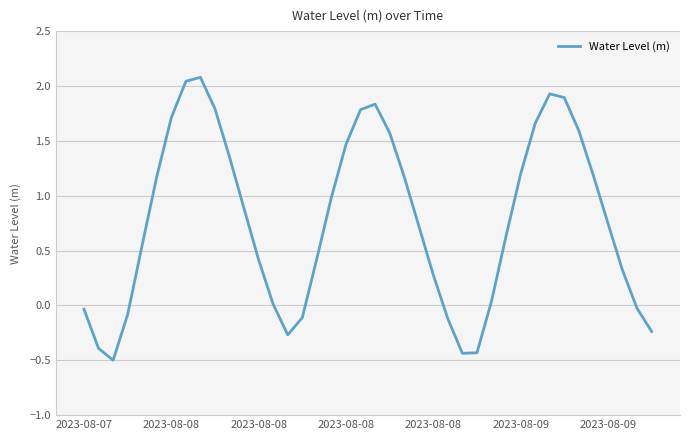

What is the minimum value shown in the chart?

-0.5